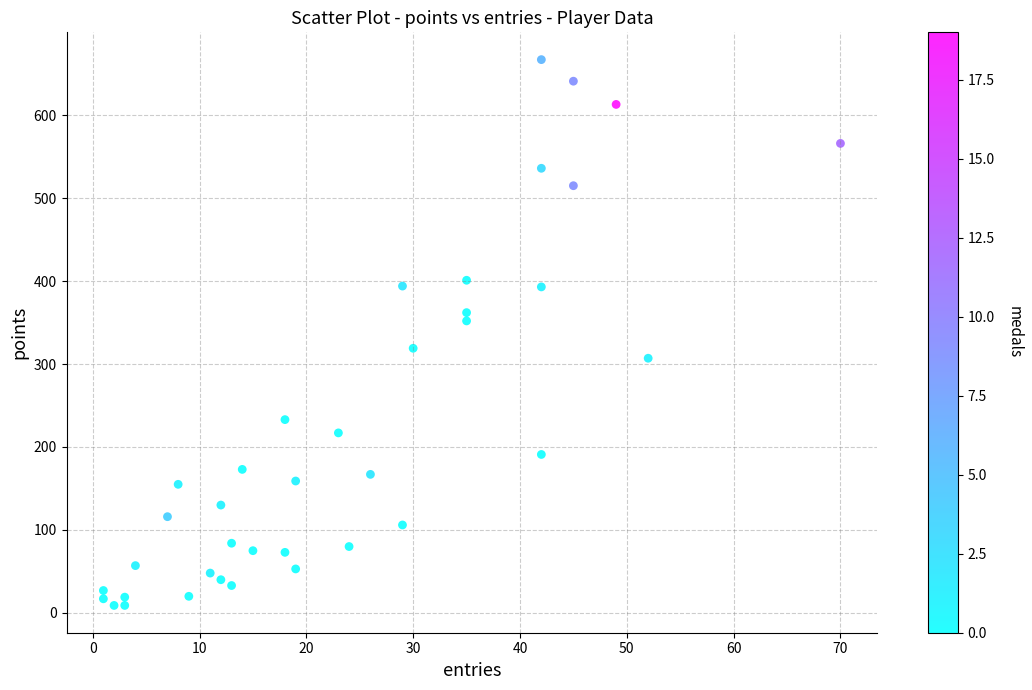

What is the range of Y values (max minus min)?

658